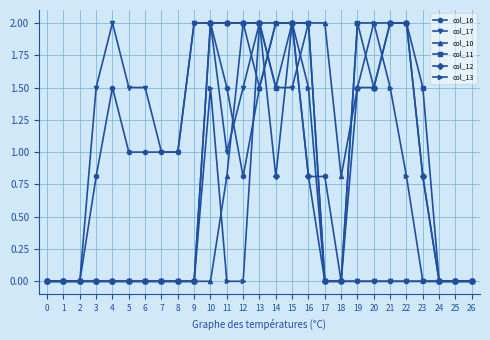

Is it true that col_16 equals 1.5 at 6?

False